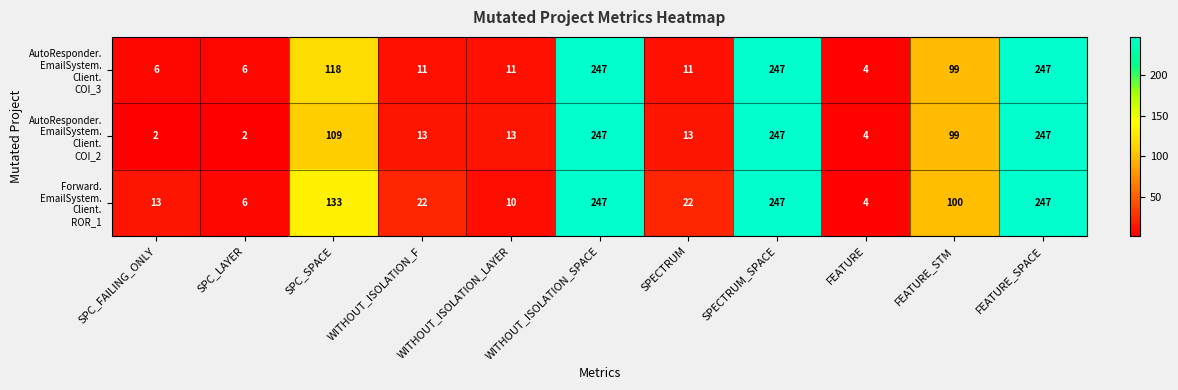

Count the number of data series in this chart.

3